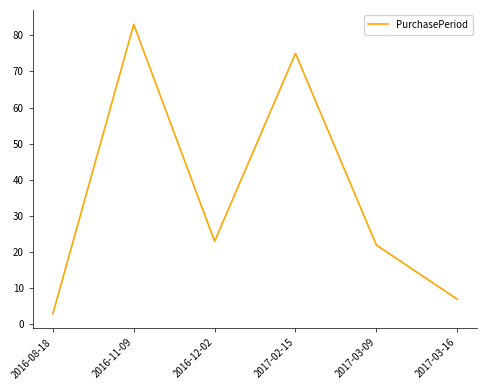

Where does the data first go above 23?

2016-11-09